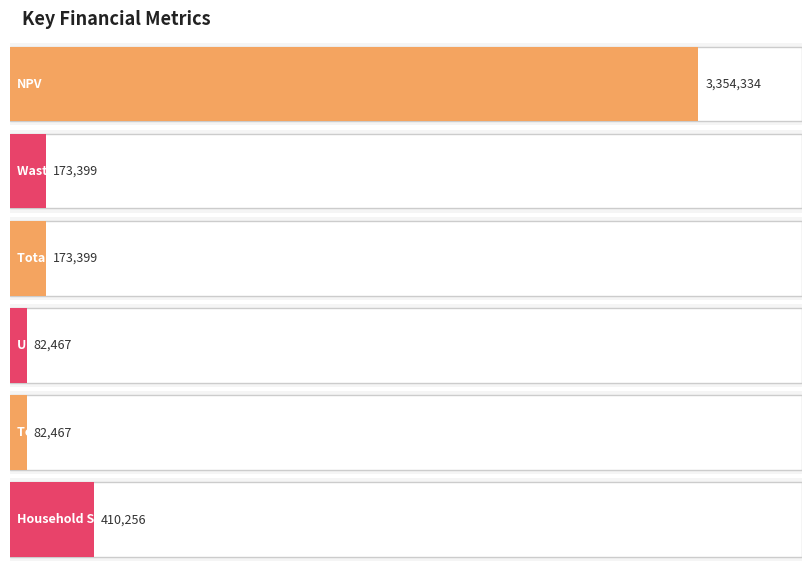

List the labels in order of value, largest first.

NPV, Household Surplus, Wasted Prosumer Surplus, Total Wasted Prosumer Surplus, Unmet Demand, Total Unmet Demand